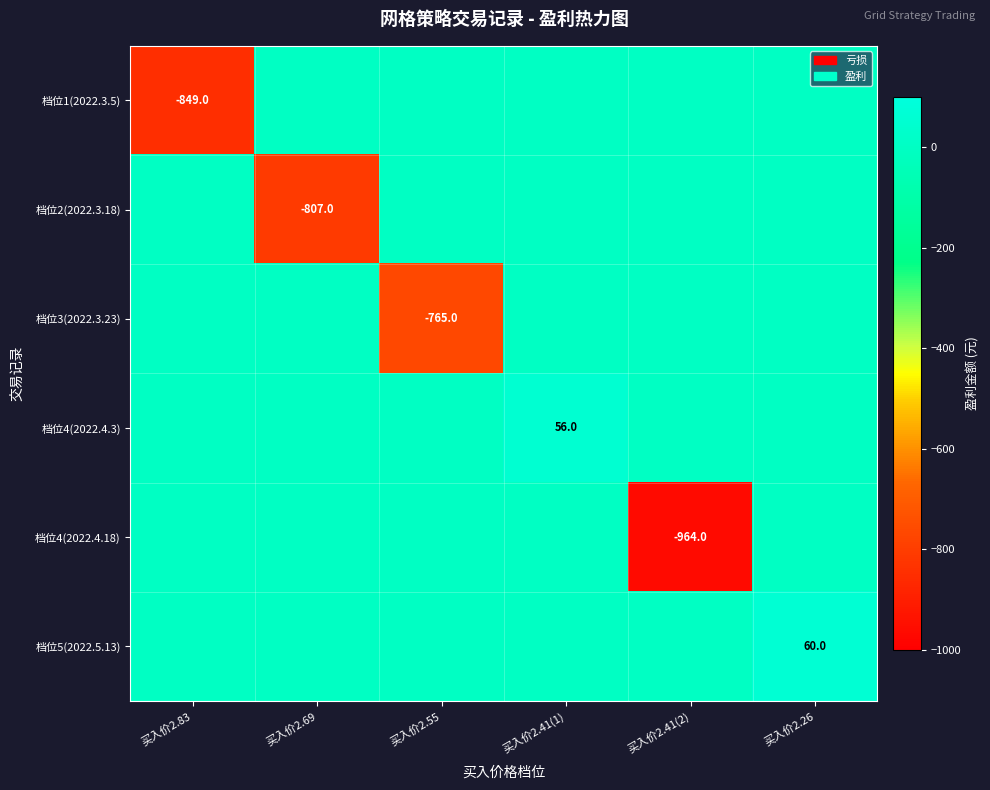

The value of 档位4(2022.4.18) at 买入价2.41(2) is -1618. True or false?

False